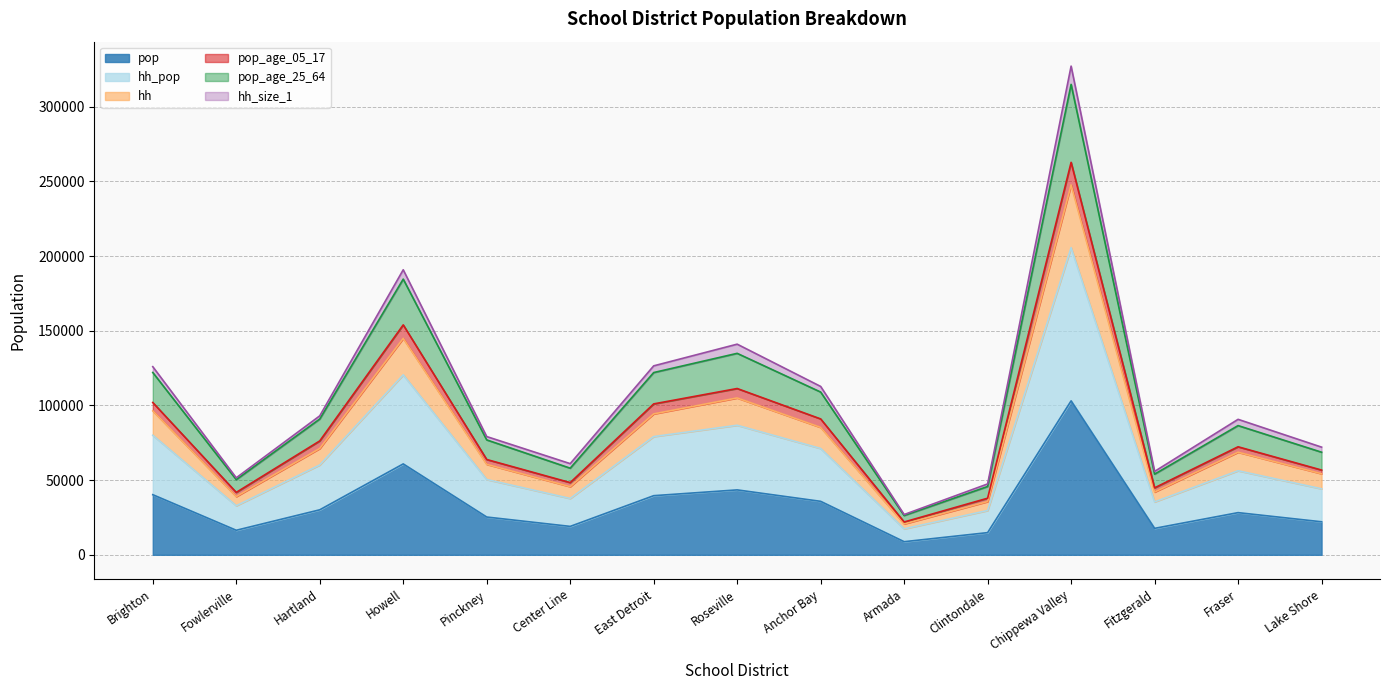

Is the value of pop_age_05_17 at Center Line greater than the value of pop_age_25_64 at Brighton?

No